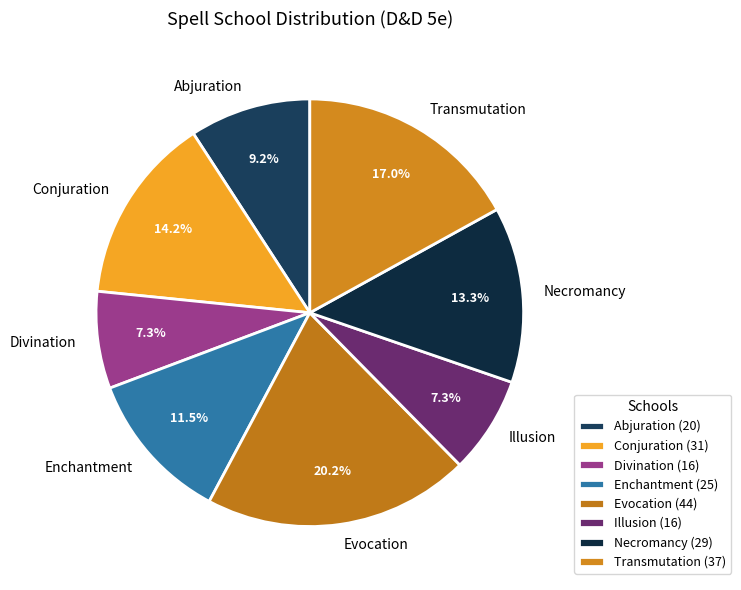

Between Illusion and Necromancy, which is larger?

Necromancy